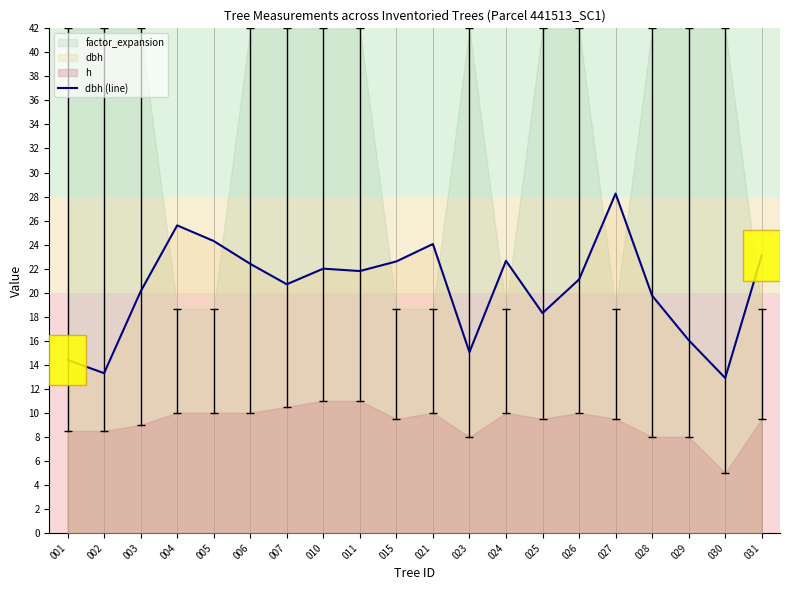

Which label corresponds to the largest value in the chart?

027